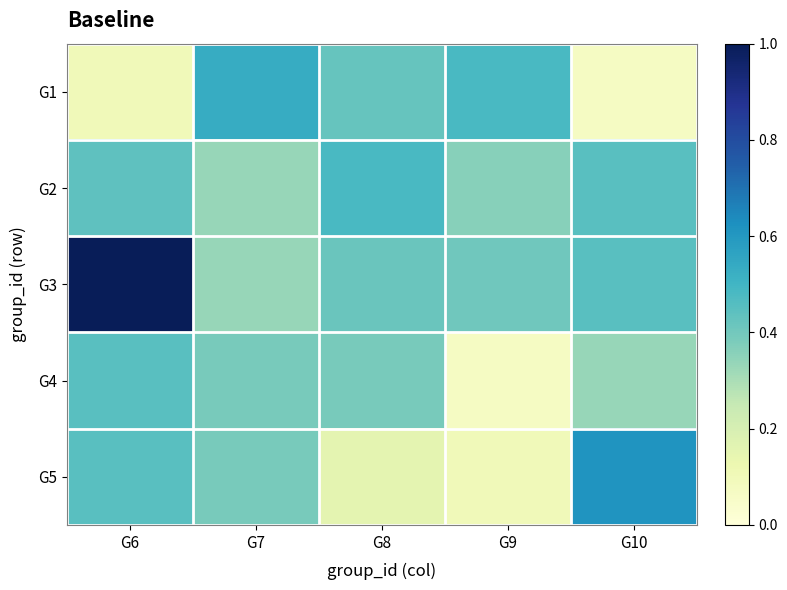

Which series has the widest spread of values?

G3